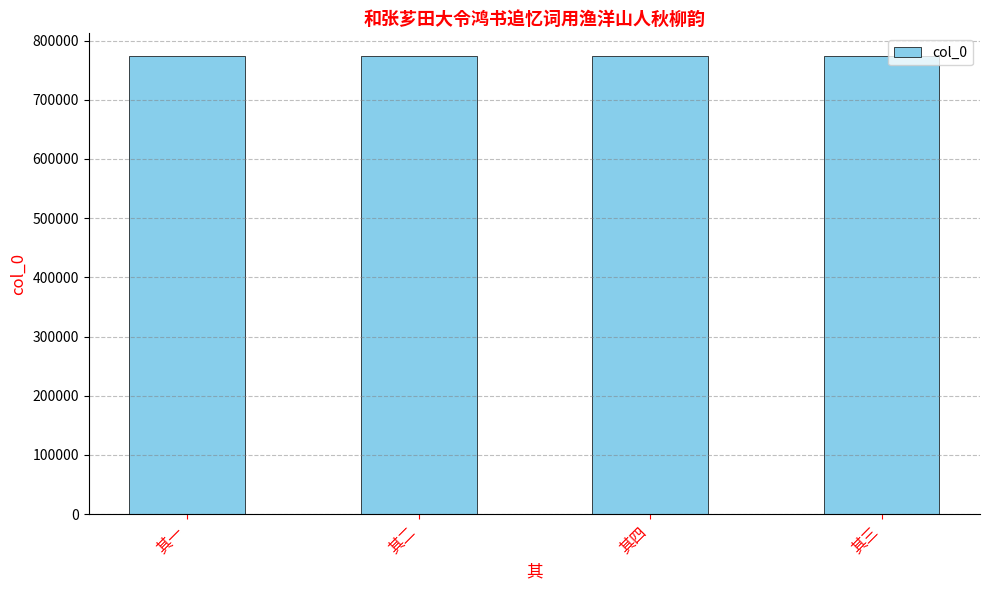

Approximately how many times larger is the value at 其二 compared to 其一?

1.0